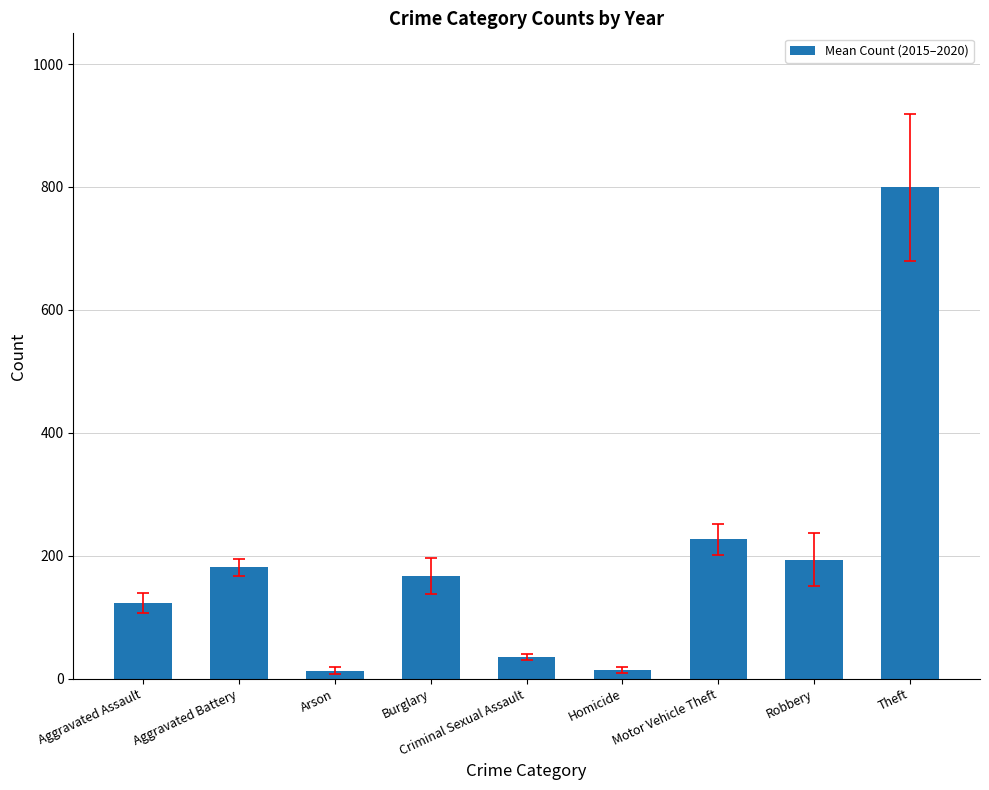

Does the chart contain any negative values?

No